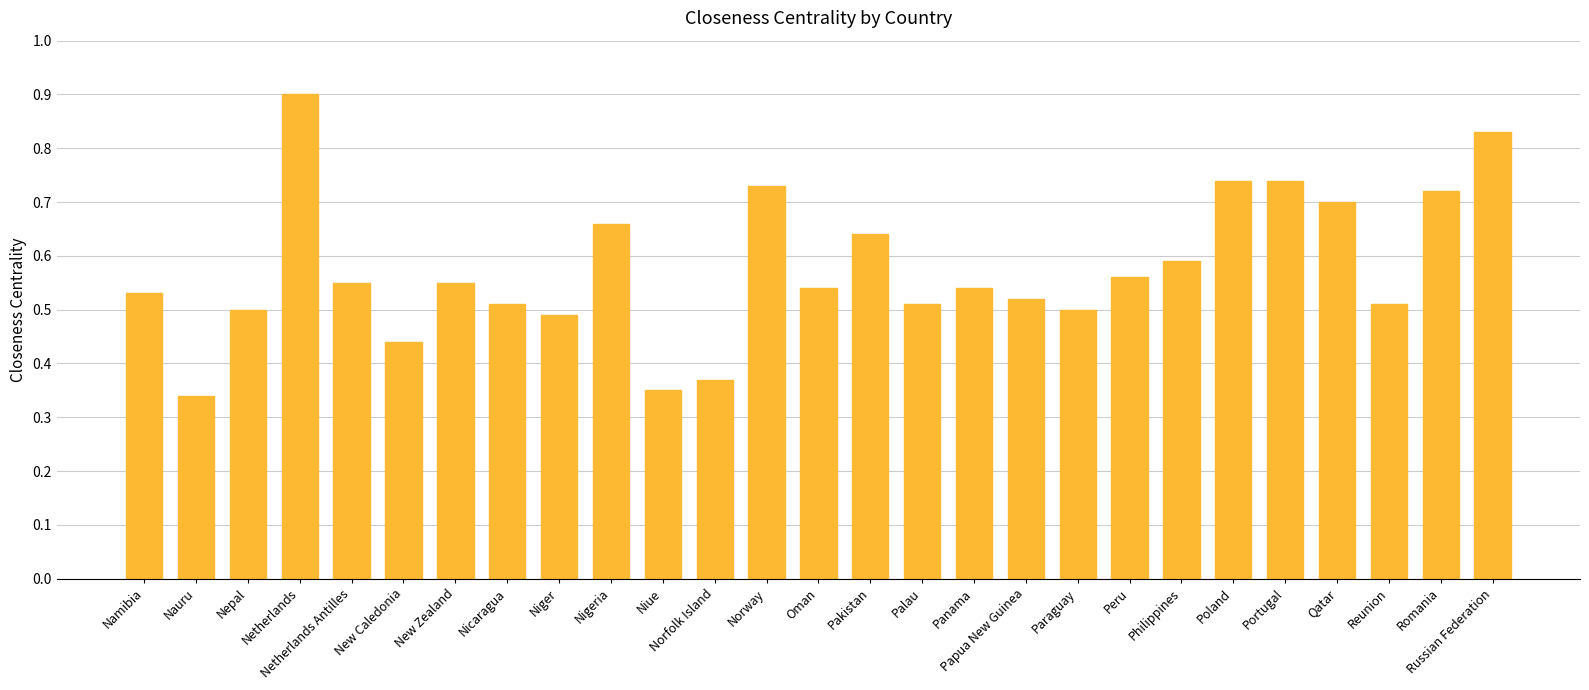

Which has a higher value, Paraguay or Poland?

Poland